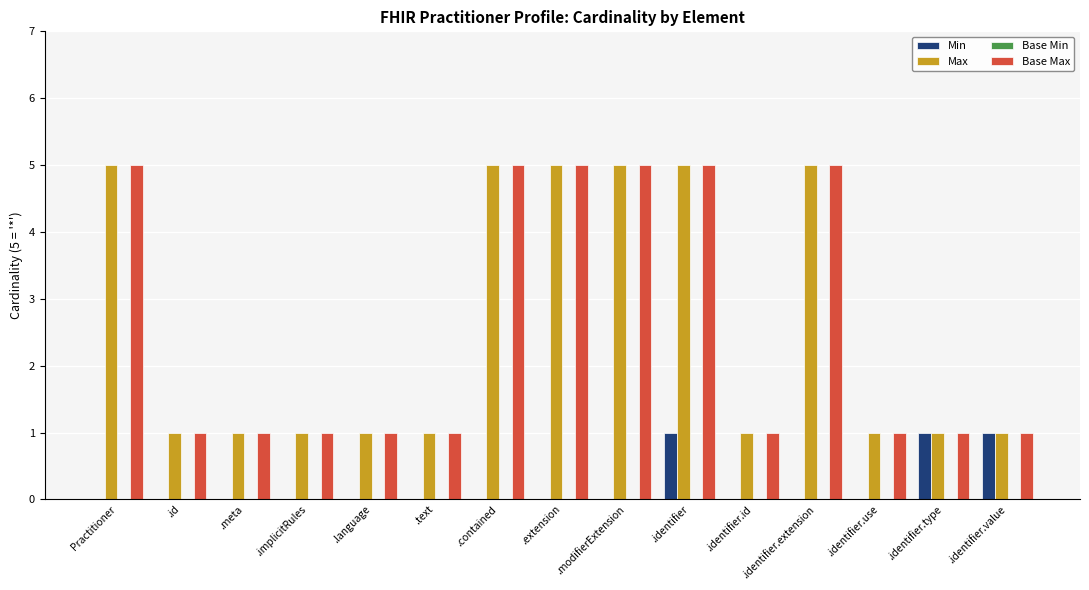

Is it true that Min equals 0 at Practitioner?

True